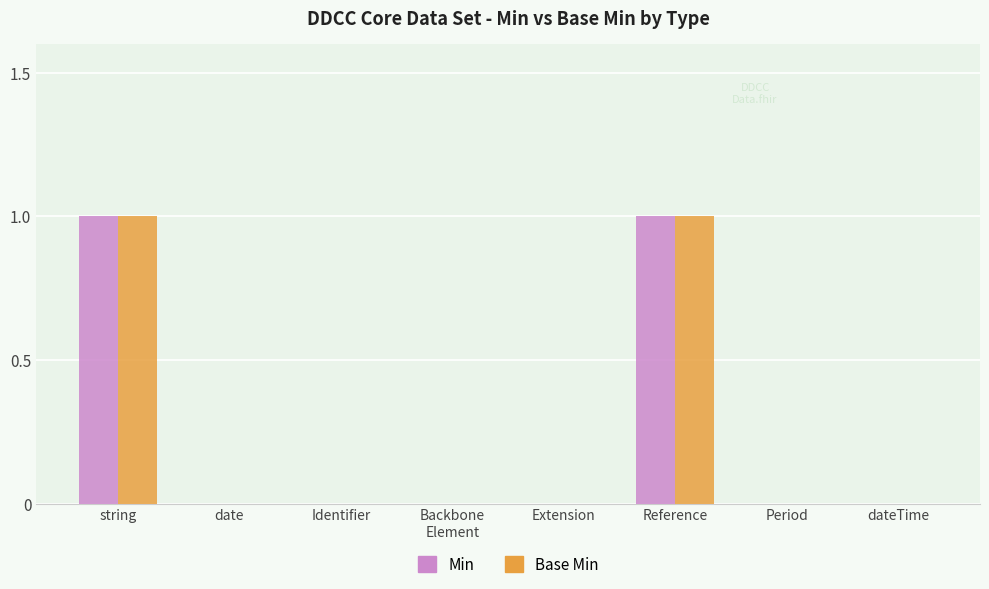

How many Min values are between 0 and 1?

8